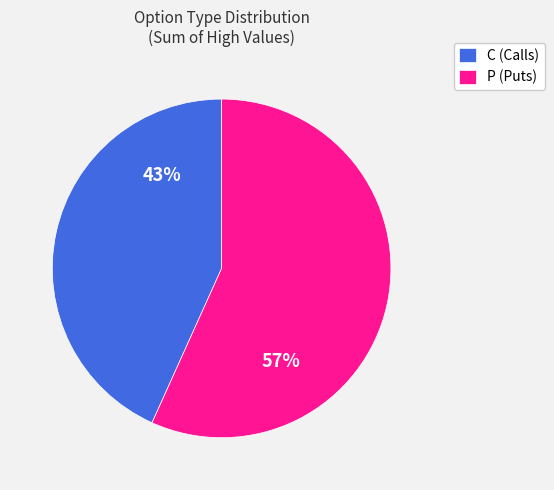

Is there a majority slice in this chart?

Yes